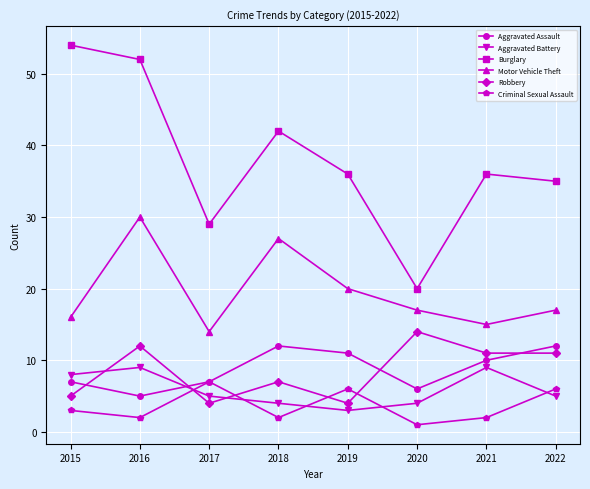

Reading left to right, extract all data points from this chart.

Aggravated Assault: 2015=7	2016=5	2017=7	2018=12	2019=11	2020=6	2021=10	2022=12
Aggravated Battery: 2015=8	2016=9	2017=5	2018=4	2019=3	2020=4	2021=9	2022=5
Burglary: 2015=54	2016=52	2017=29	2018=42	2019=36	2020=20	2021=36	2022=35
Motor Vehicle Theft: 2015=16	2016=30	2017=14	2018=27	2019=20	2020=17	2021=15	2022=17
Robbery: 2015=5	2016=12	2017=4	2018=7	2019=4	2020=14	2021=11	2022=11
Criminal Sexual Assault: 2015=3	2016=2	2017=7	2018=2	2019=6	2020=1	2021=2	2022=6